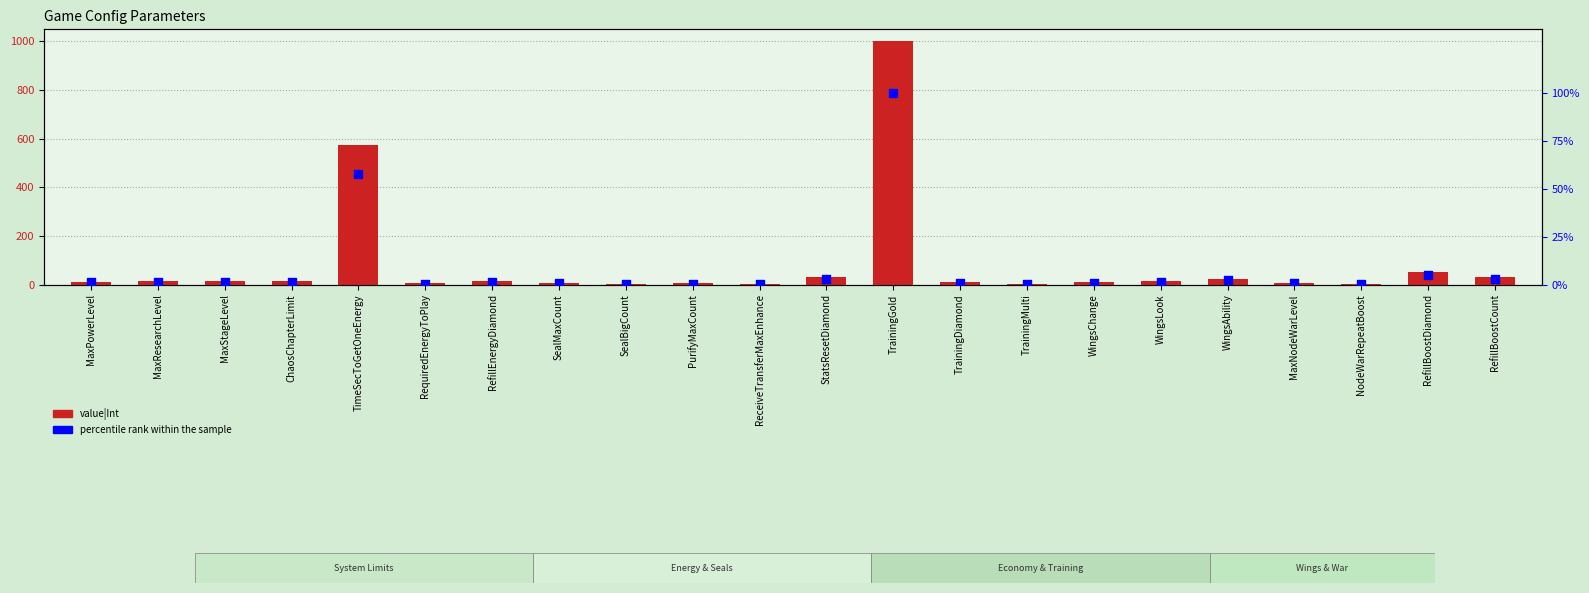

What are all the series names shown in the legend?

value|Int, percentile rank within the sample